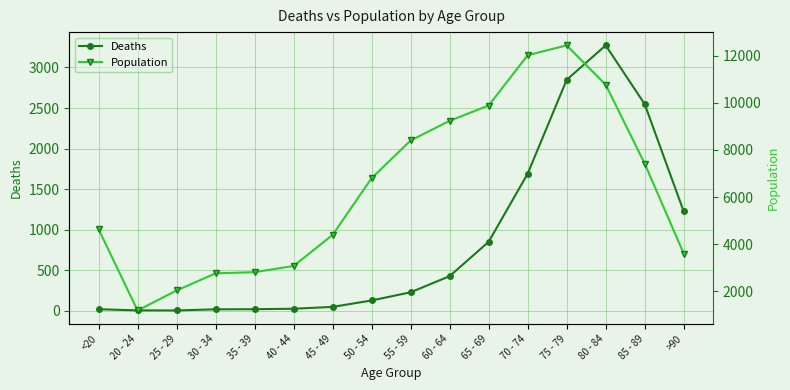

At 70 - 74, list the series in order from largest to smallest.

Population, Deaths